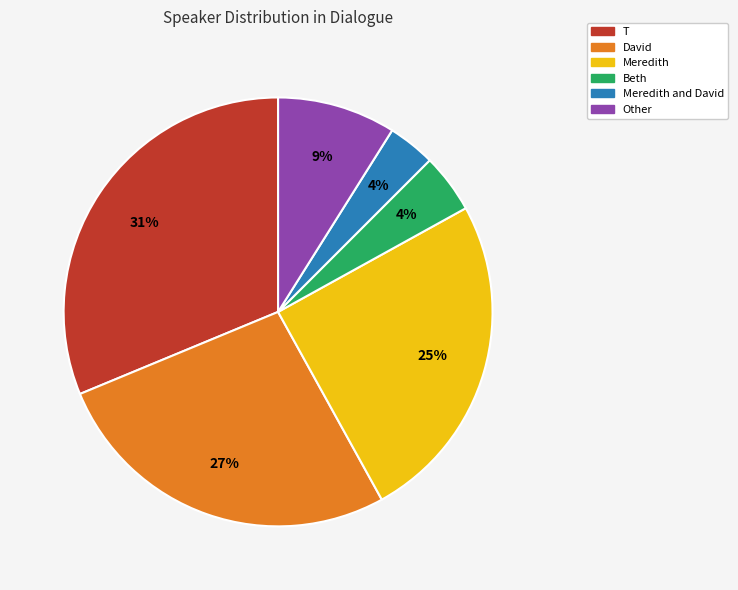

To the nearest percent, what percentage of the pie is Meredith?

25%